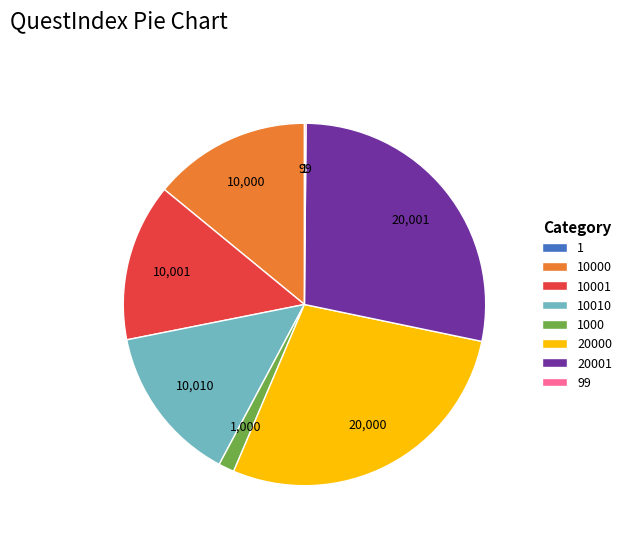

Does any single category account for the majority?

No